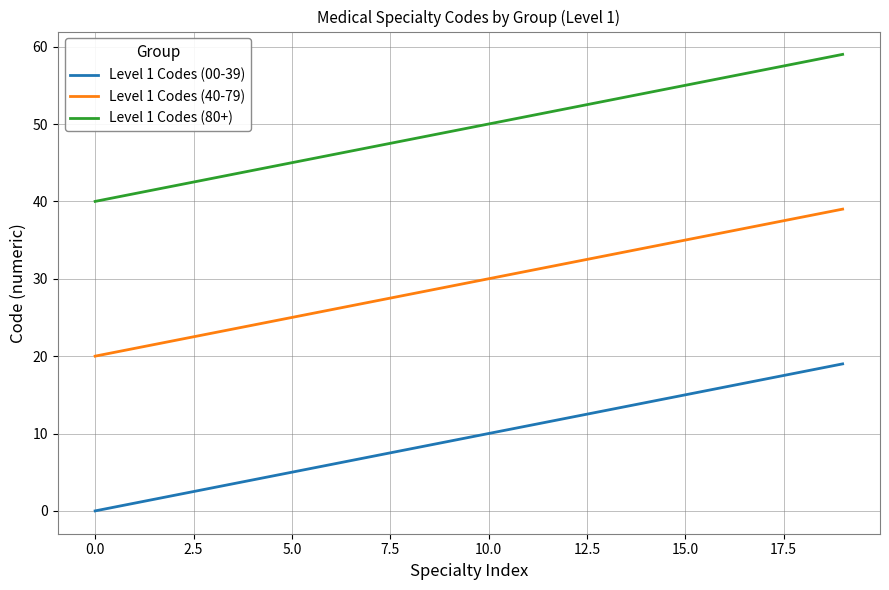

True or false: Level 1 Codes (80+) and Level 1 Codes (40-79) cross at least once.

False